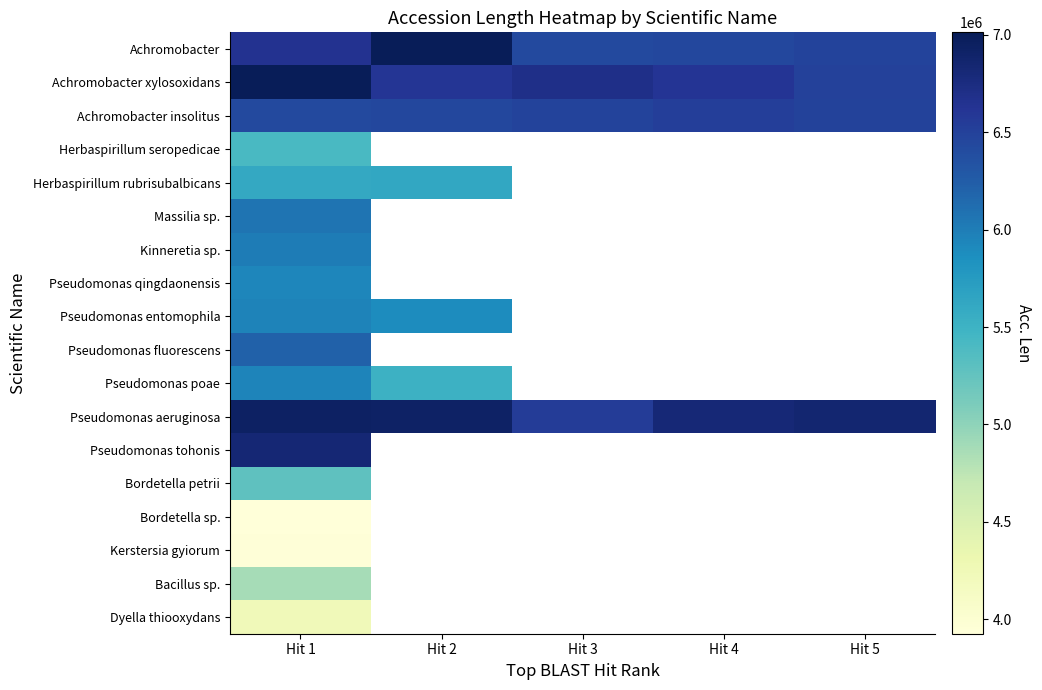

Between Hit 4 and Hit 5, which is larger?

Hit 5